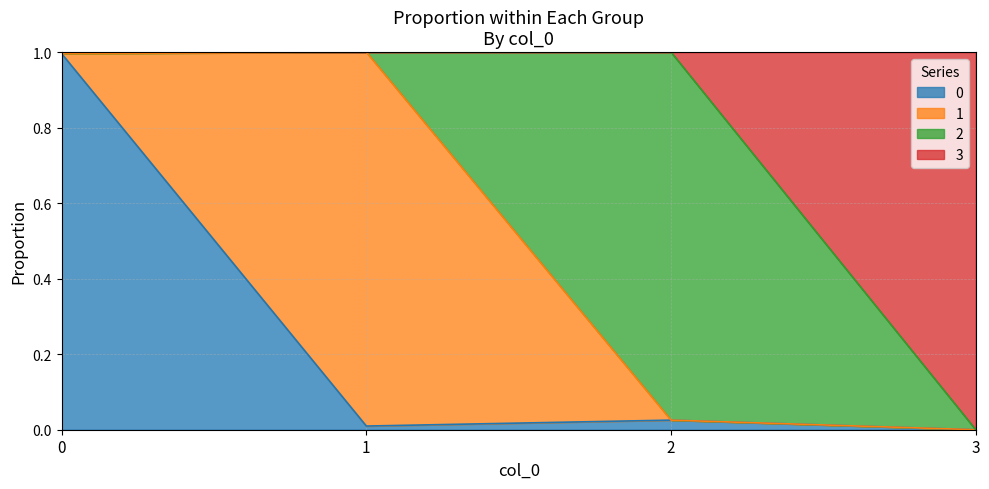

Which category has the lowest value in the 0 series?

3